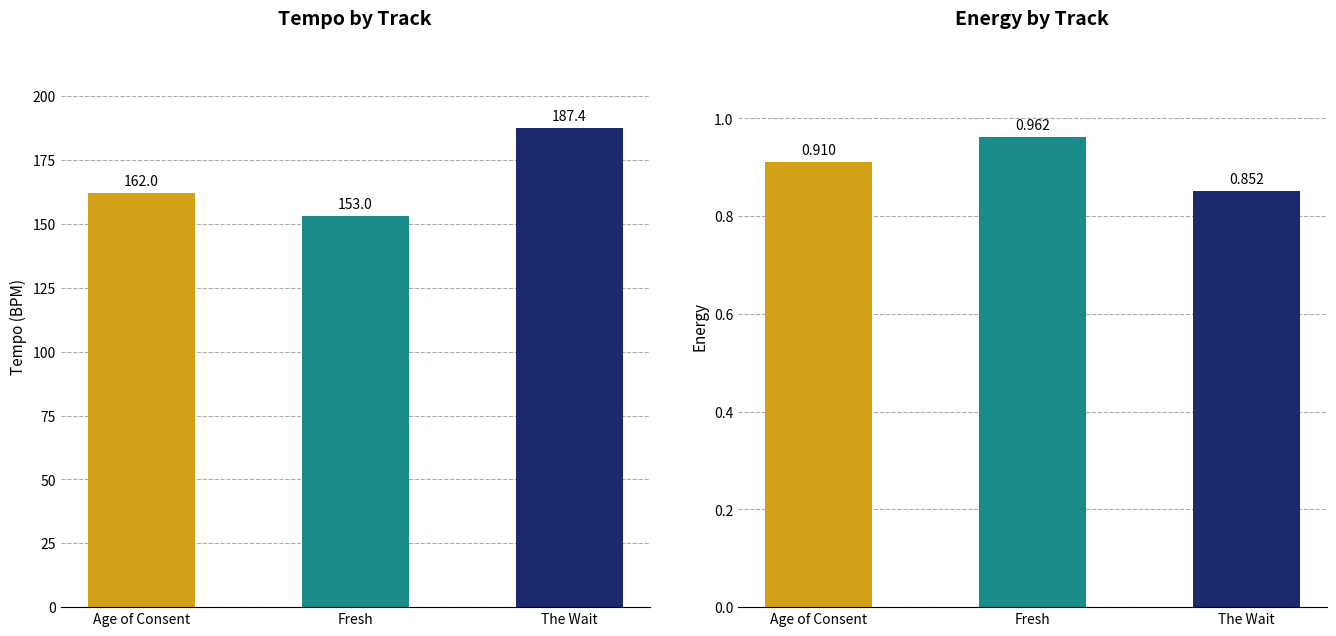

Reading right to left, list all the values displayed in this chart.

tempo: 187.4	153.0	162.0
energy: 0.9	1.0	0.9